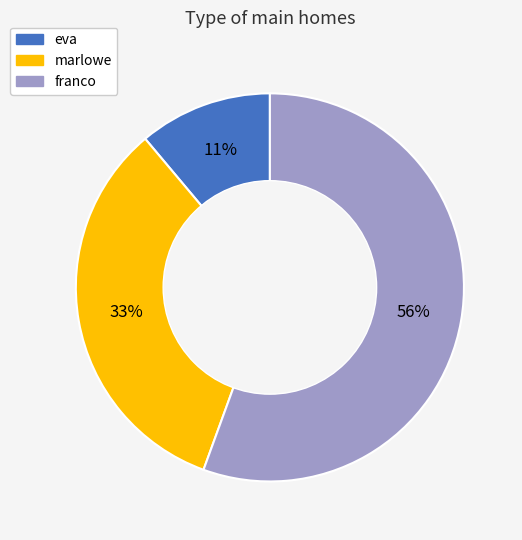

How many segments does this pie chart have?

3